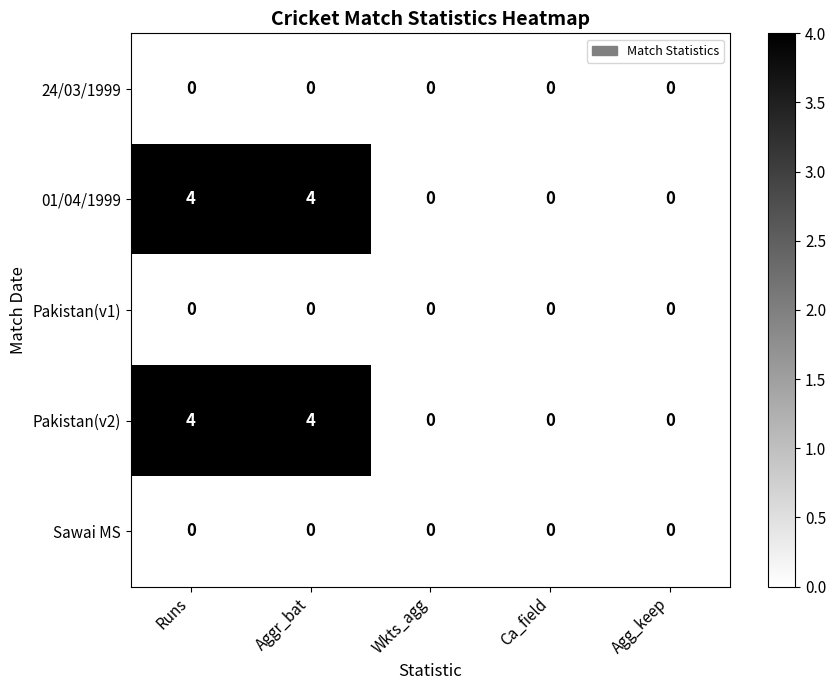

What is the total value across all series at Runs?

8